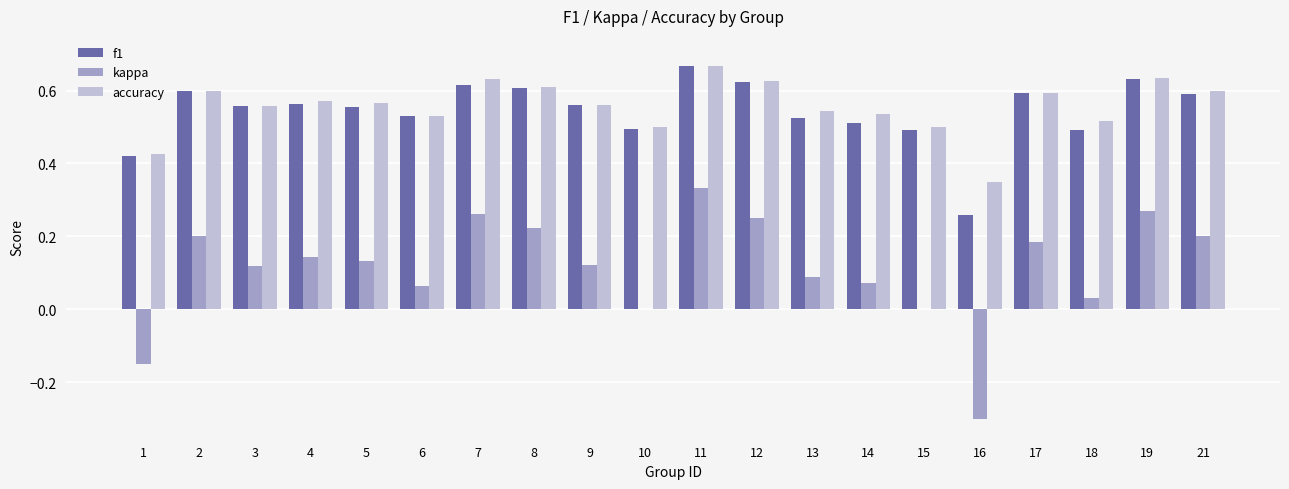

Which category has the highest value in the f1 series?

11